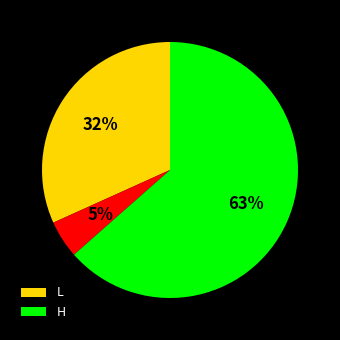

Is there any slice that represents more than half of the pie?

Yes